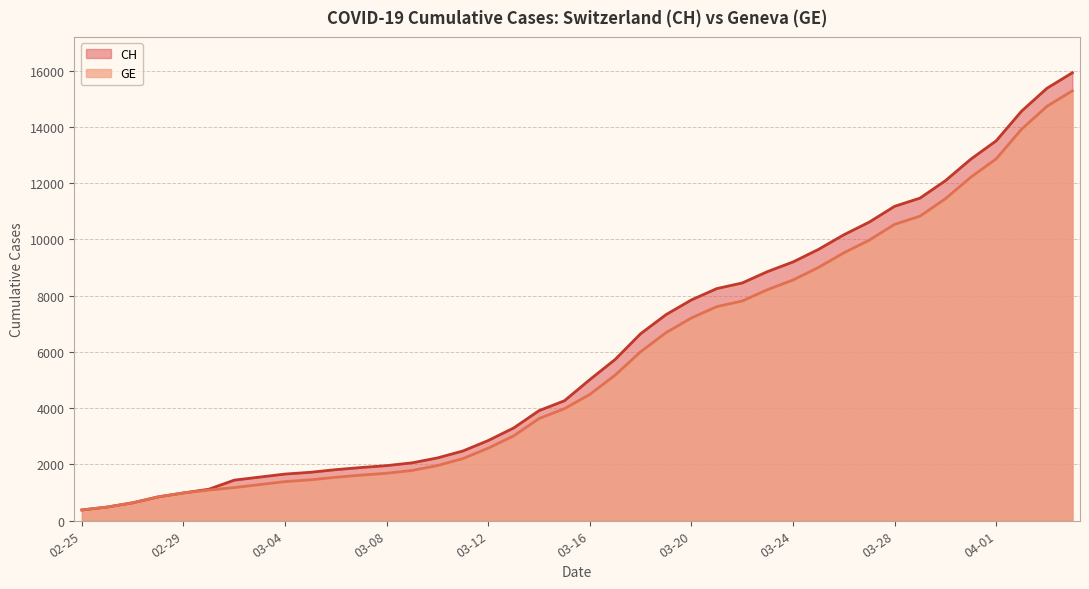

Which has a higher value, 2020-03-25 or 2020-03-01?

2020-03-25